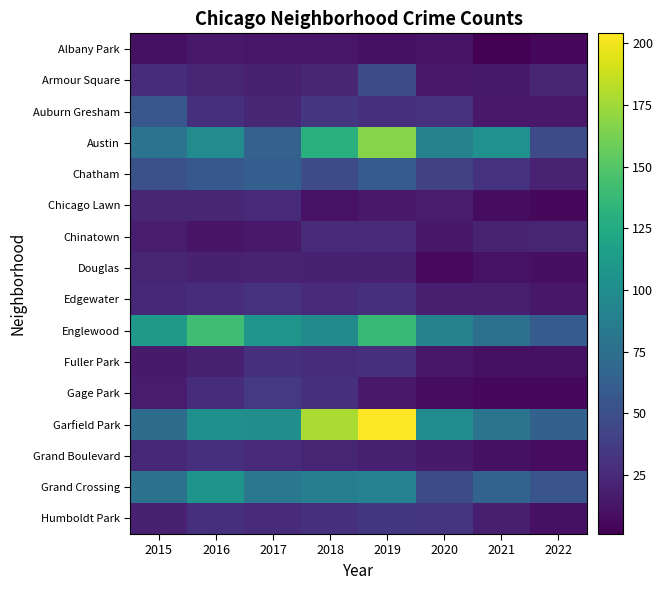

Which series changed the most between 2015 and 2019?

Garfield Park